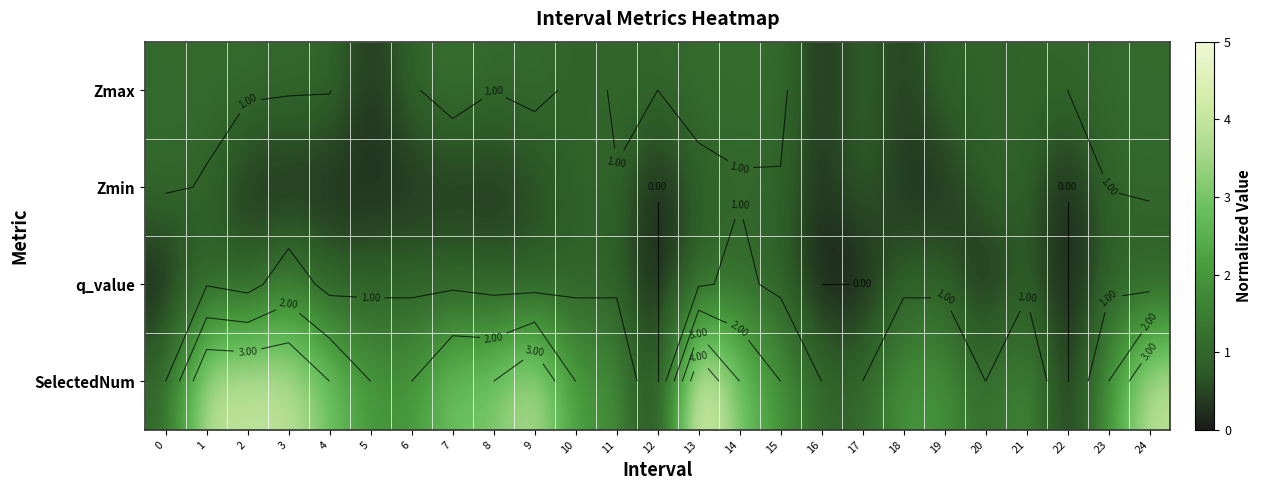

Is it true that q_value equals 1.1 at 10?

False